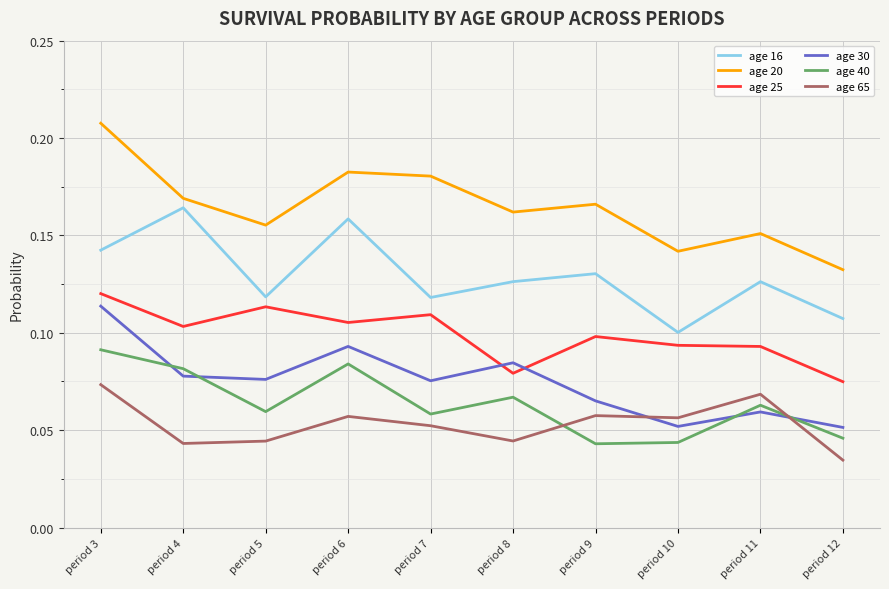

Rank the series by their maximum value, from lowest to highest.

age 65, age 40, age 30, age 25, age 16, age 20